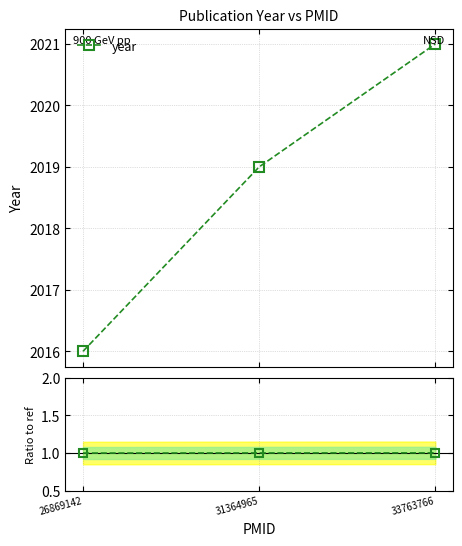

Count the number of categories in the chart.

3